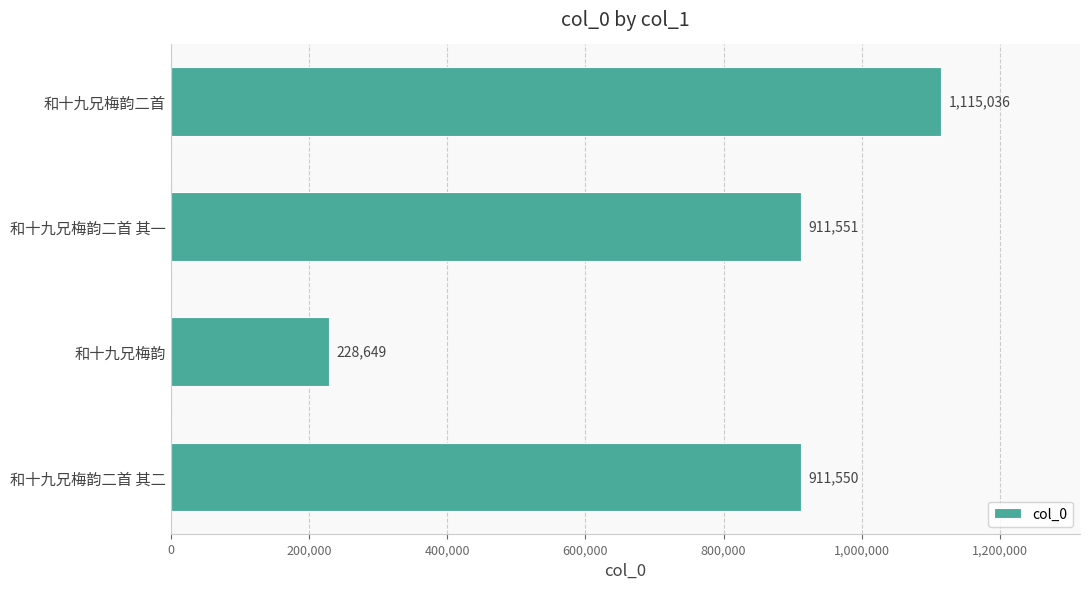

Reading top to bottom, extract all data points from this chart.

1115036	911551	228649	911550